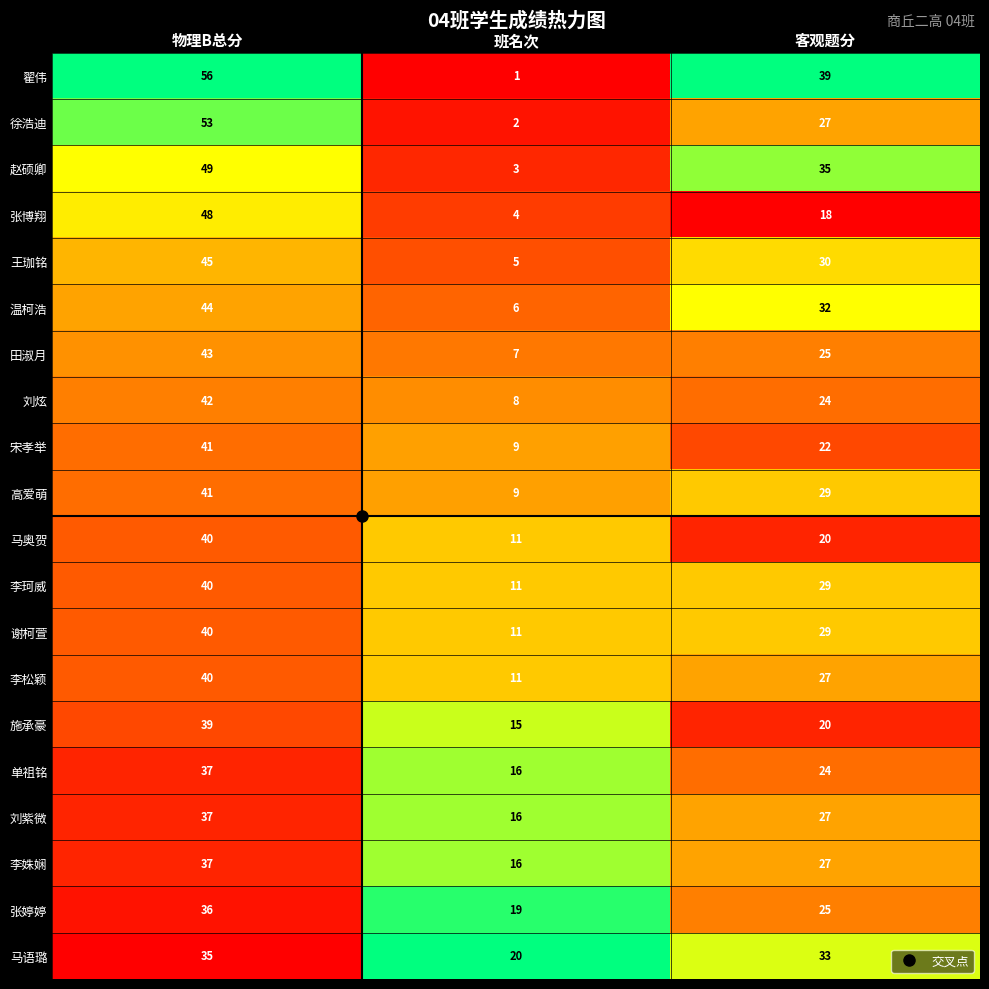

What is the spread (max minus min) of values at 客观题分?

21